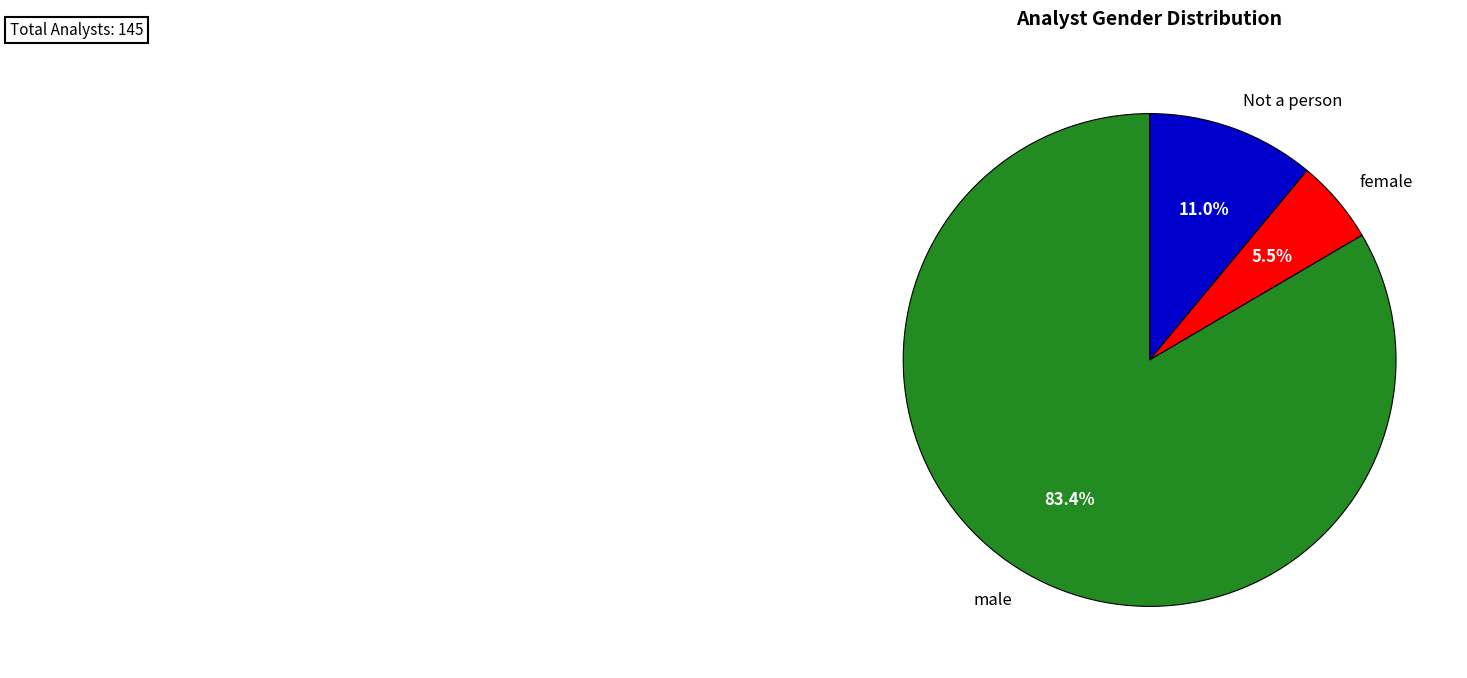

Which has a higher value, Not a person or male?

male